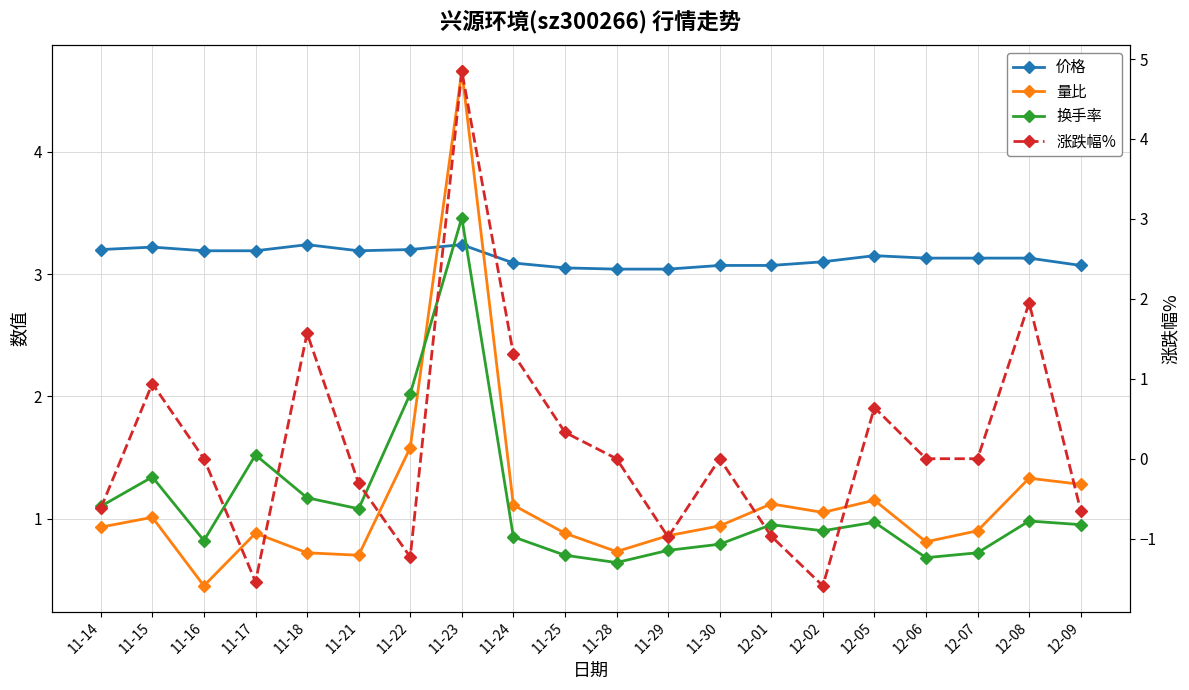

Between 11-24 and 12-02, which is larger?

12-02